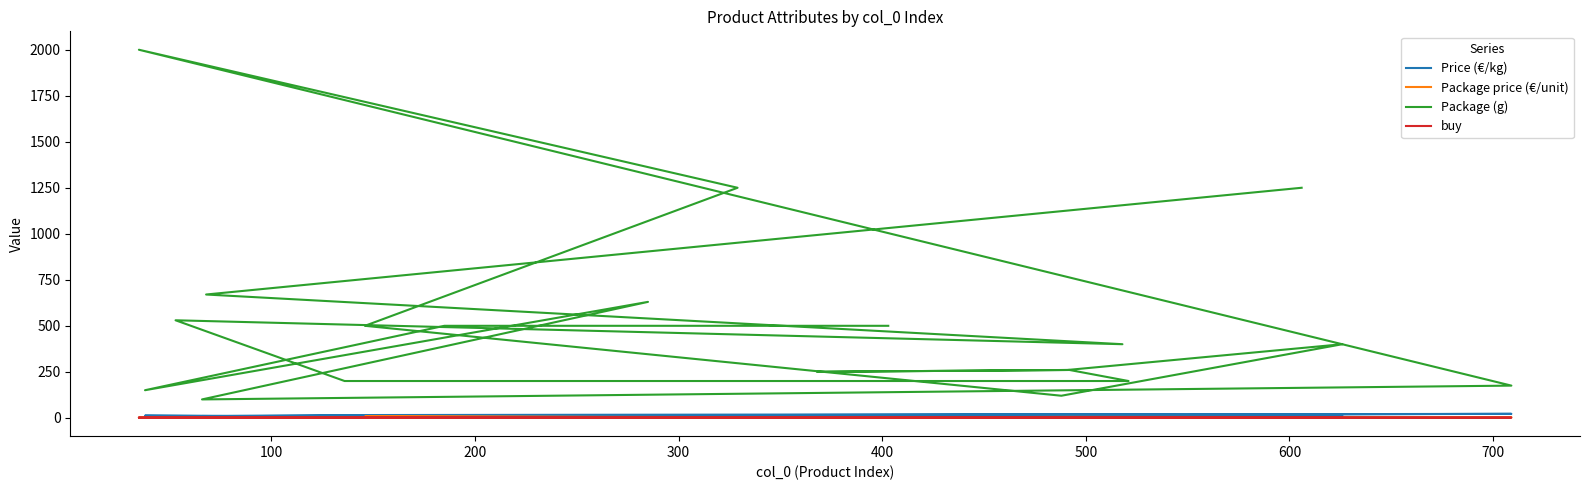

What is the sum of all buy values?

26.0